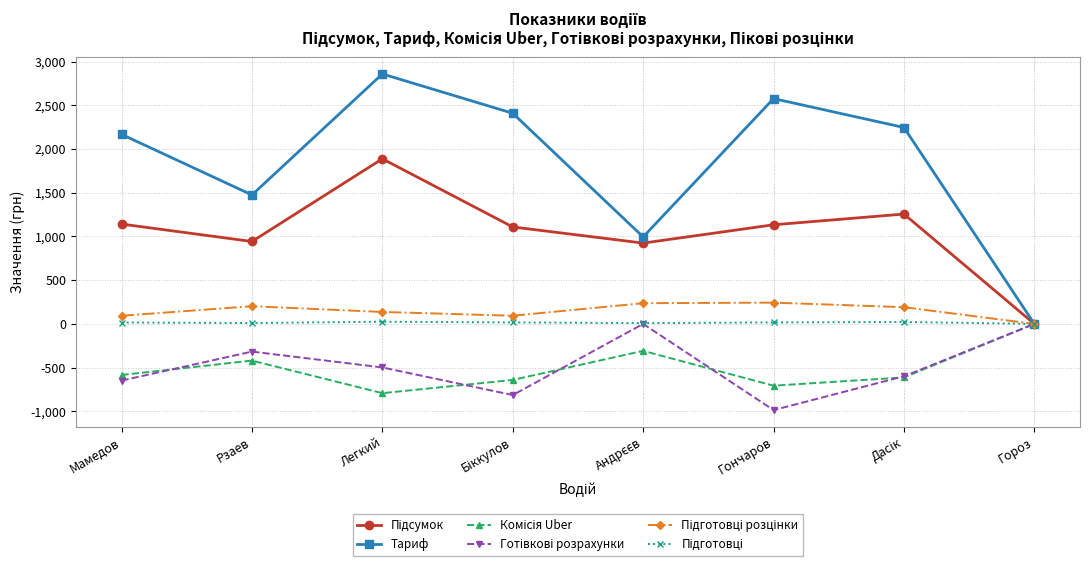

What is the label of the 6th point from the right?

Легкий